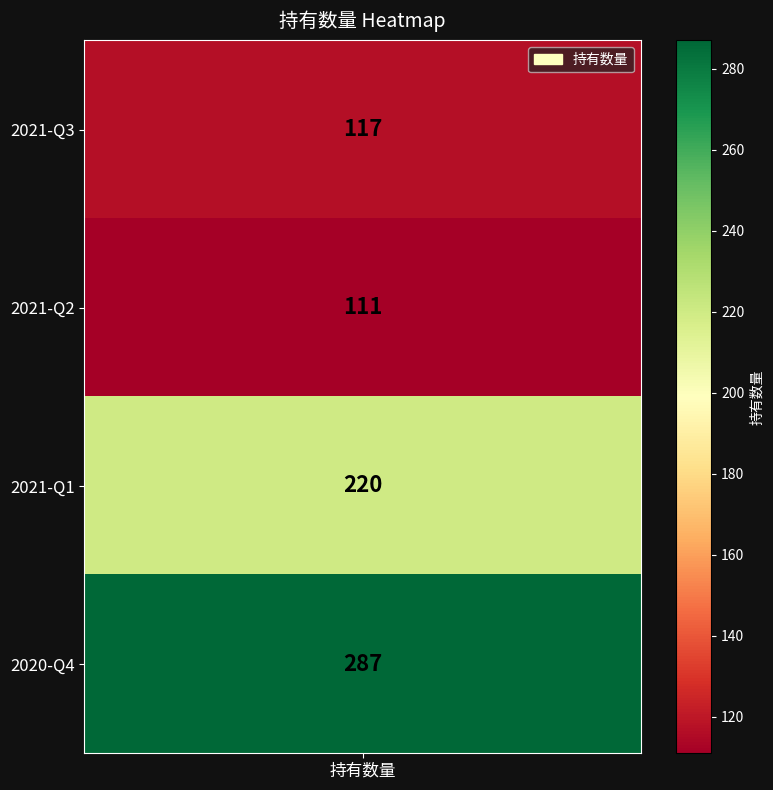

What is the sum of all values?

735